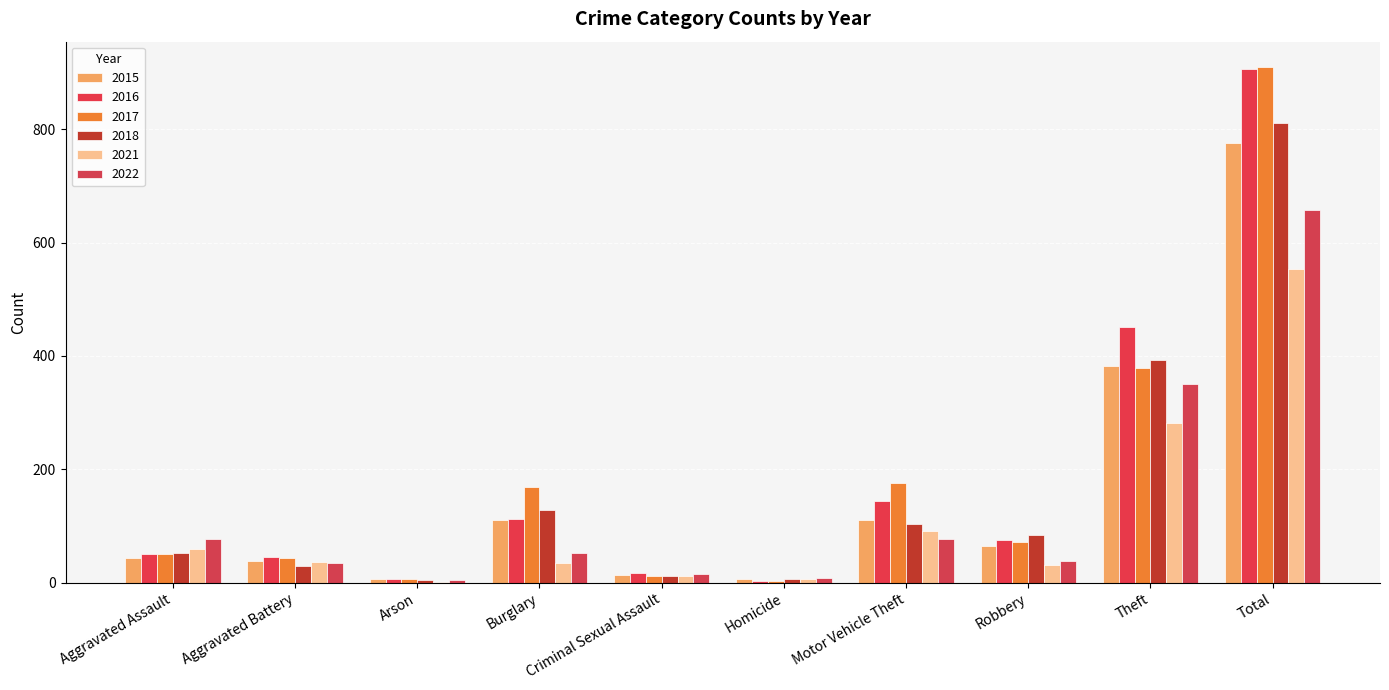

At which label is 2015 closest to 390?

Theft